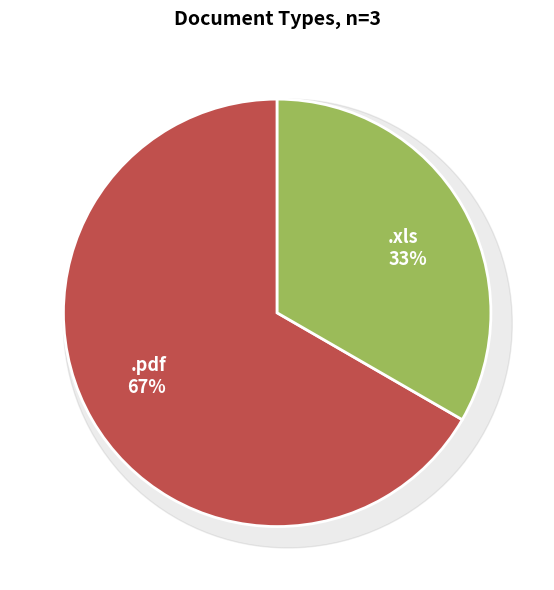

True or false: .pdf accounts for 67% of the total.

True